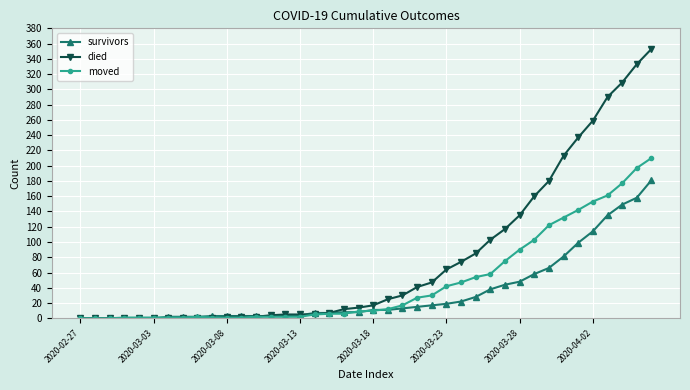

Which series has the largest total across all categories?

died